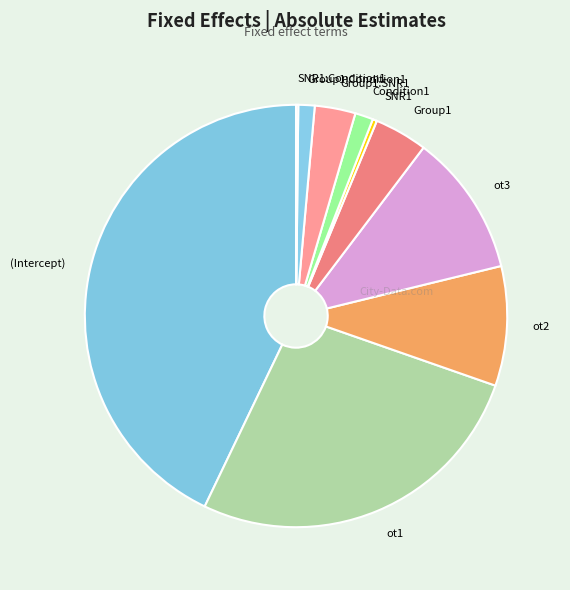

The Group1:SNR1 slice represents 3% of the pie. True or false?

True